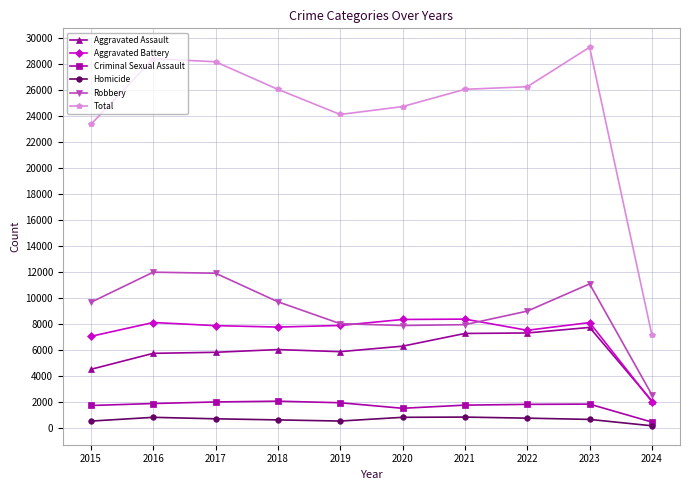

The value of Homicide at 2021 is 804. True or false?

True